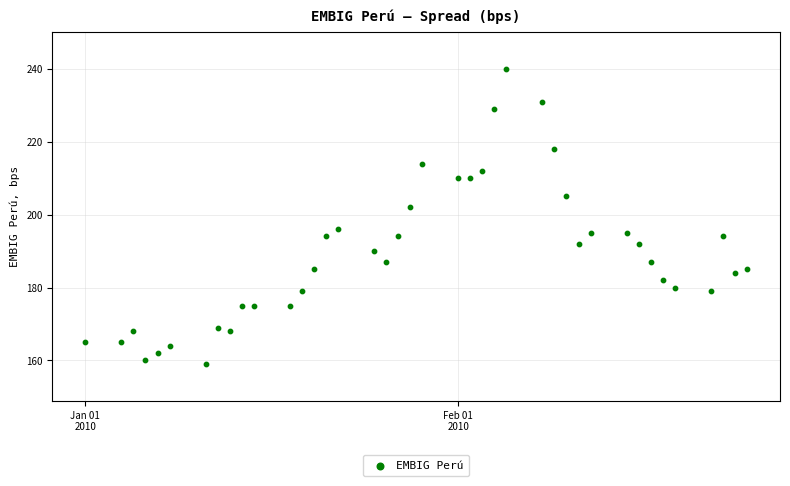

What is the range of Y values (max minus min)?

81